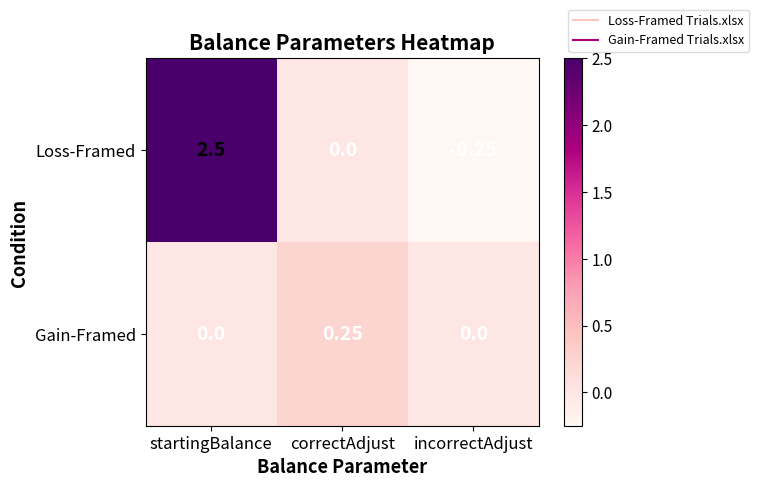

Rank the series at correctAdjust from lowest to highest value.

Loss-Framed, Gain-Framed